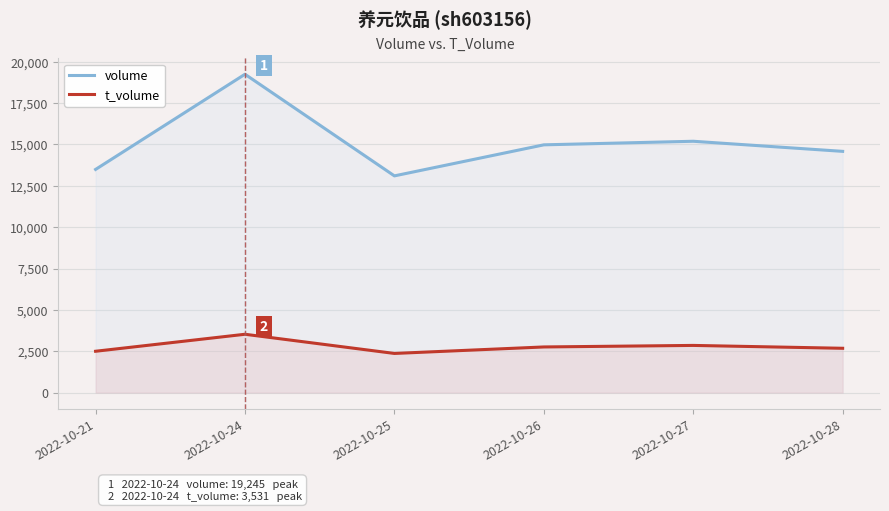

How many data points in t_volume are above 2764?

2